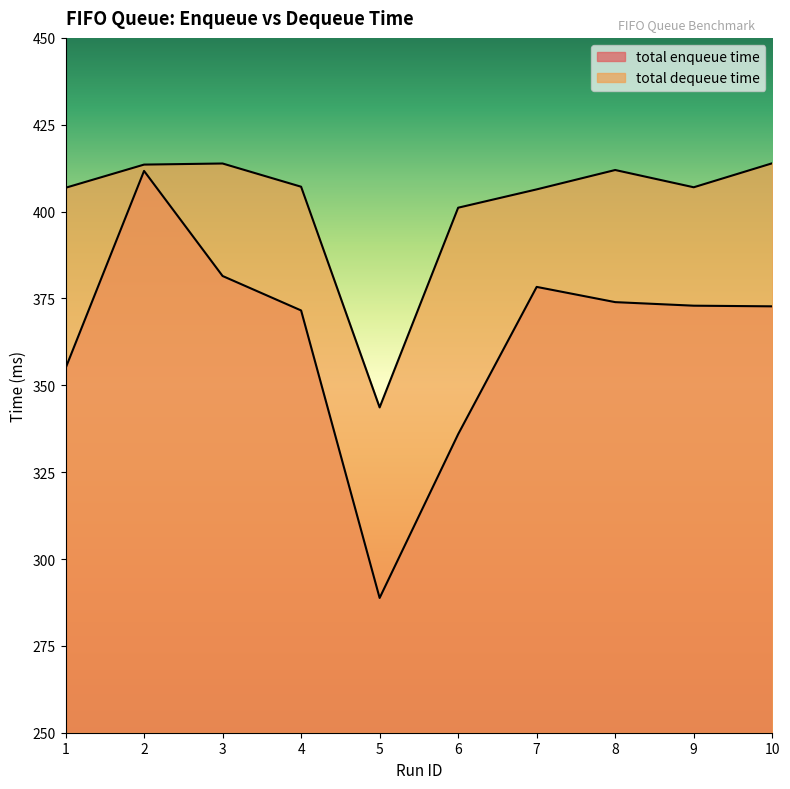

What is the approximate value of total dequeue time at 6?

401.1